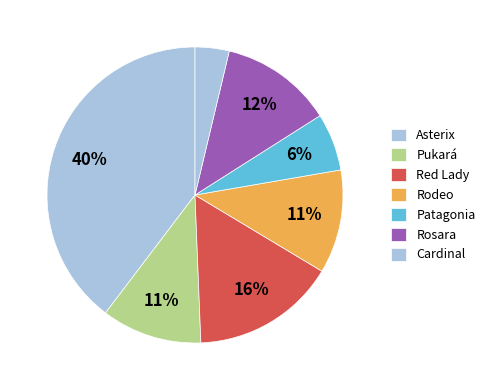

Is the sum of Cardinal and Red Lady greater than half?

No